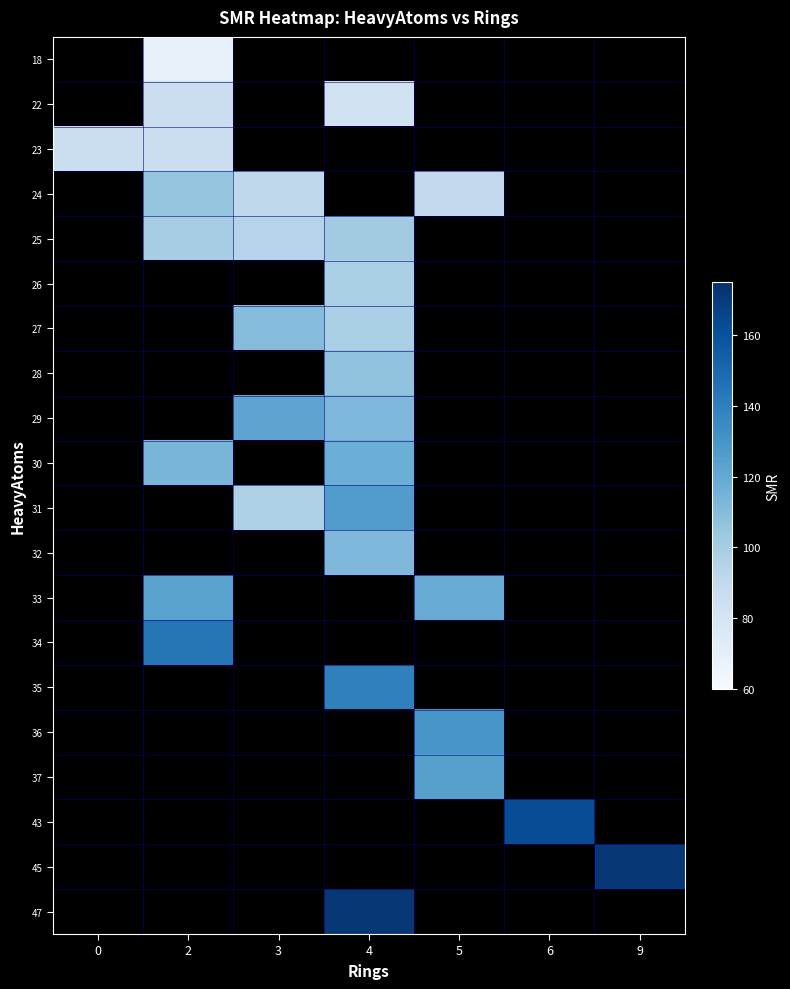

Which label corresponds to the largest value in the chart?

4